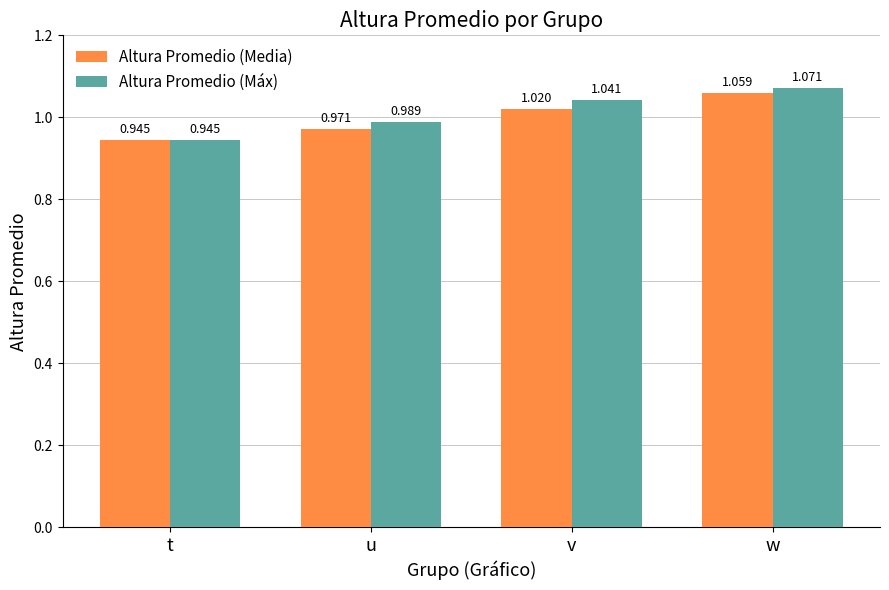

What are all the series names shown in the legend?

Altura Promedio (Media), Altura Promedio (Máx)